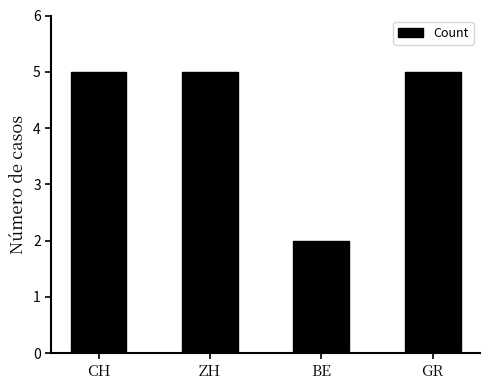

Reading right to left, list all the values displayed in this chart.

5	2	5	5